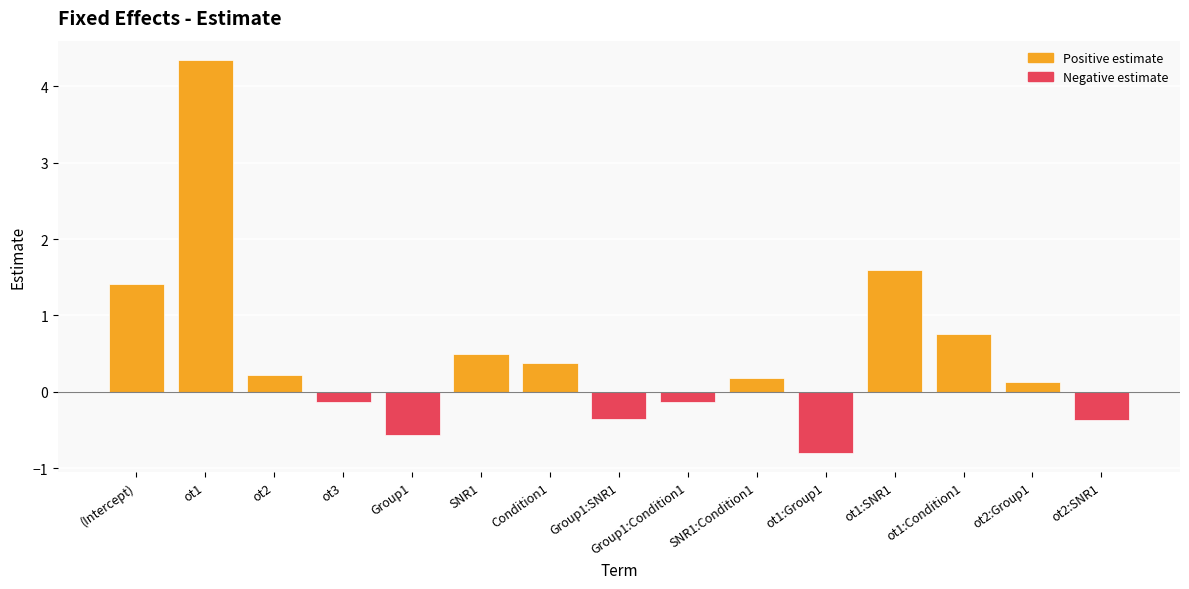

What position from the right is ot1:SNR1?

4